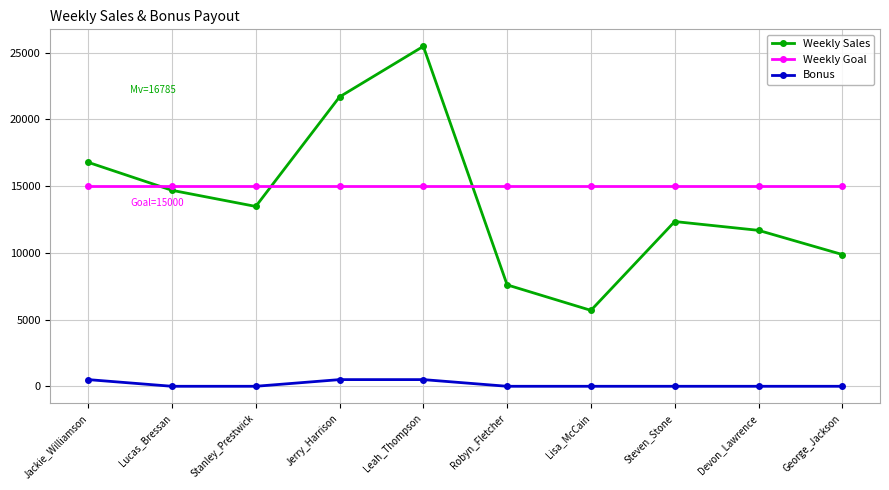

What is the sum of all Weekly Sales values?

139316.8